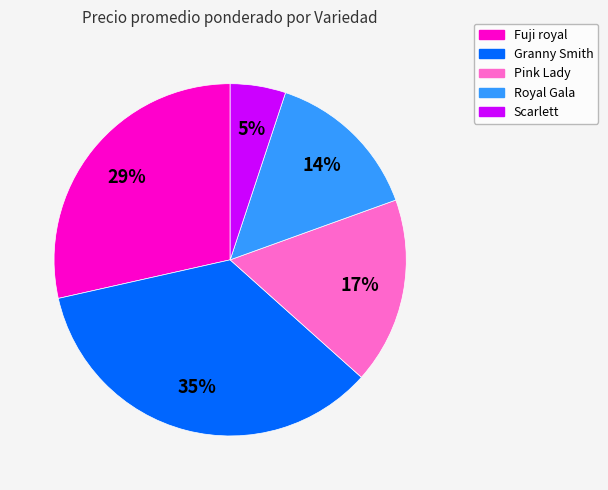

To the nearest percent, what is the difference between the largest and smallest slice percentages?

30%